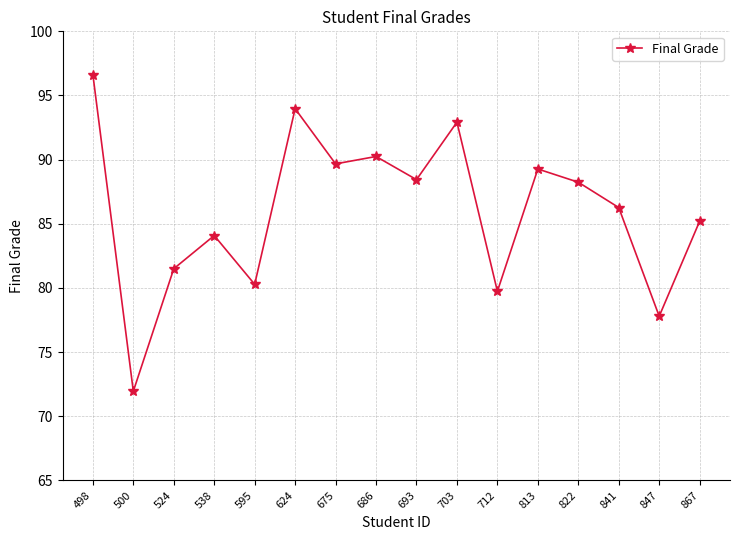

Reading left to right, extract all data points from this chart.

96.6	71.9	81.5	84.1	80.3	94.0	89.7	90.2	88.4	92.9	79.7	89.3	88.2	86.3	77.8	85.2